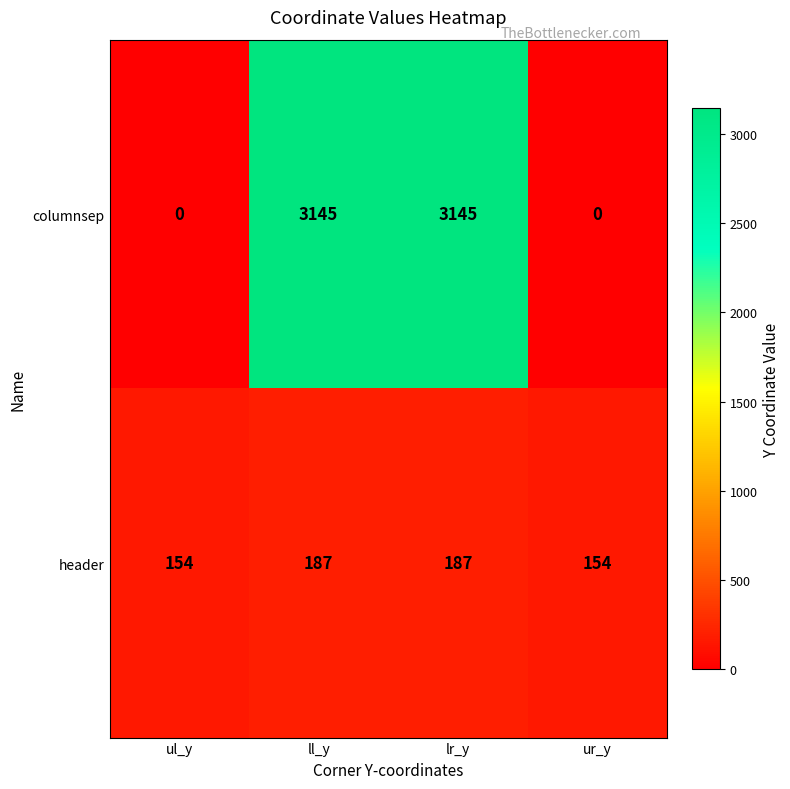

Is it true that columnsep equals 4646 at ll_y?

False